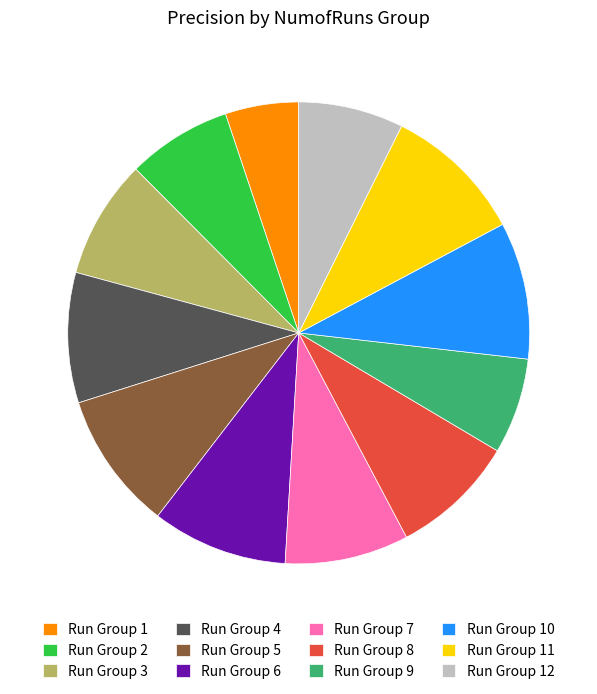

Combined, do Run Group 8 and Run Group 12 account for over 50%?

No